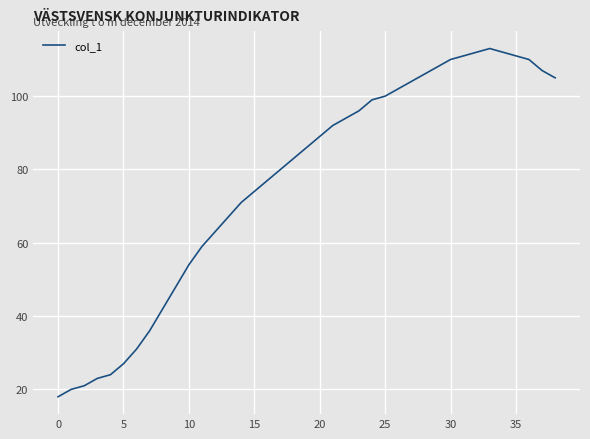

What is the smallest value displayed?

18